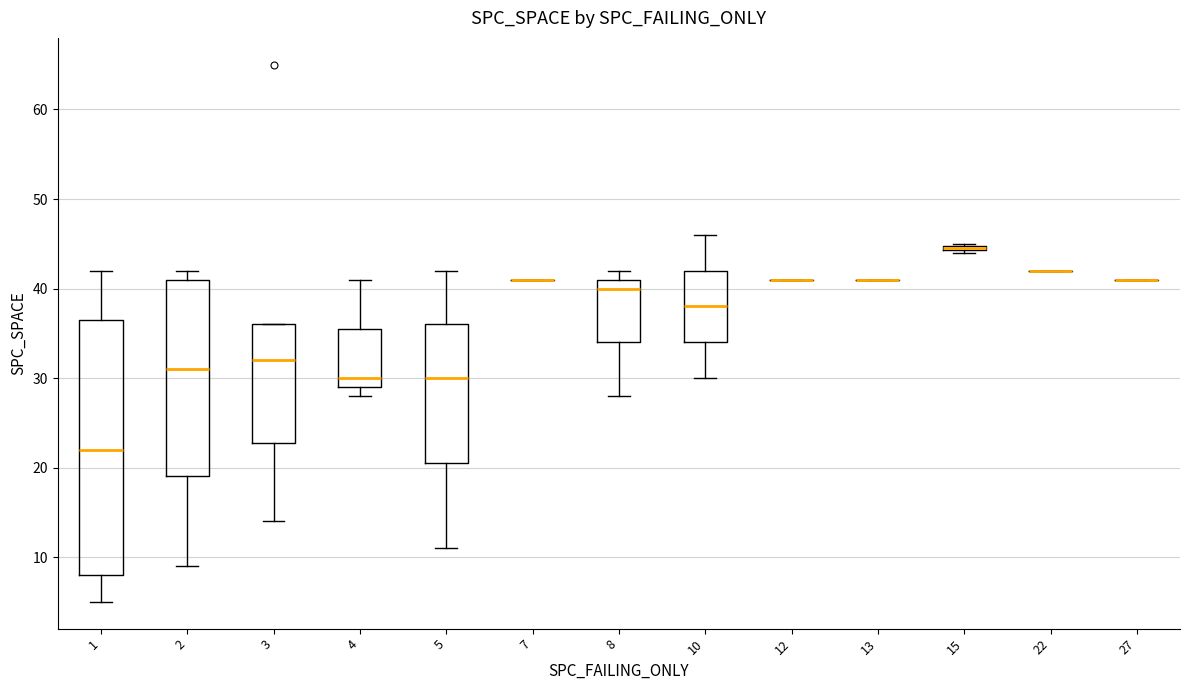

Comparing the boxes themselves (not the whiskers), which one is the tallest?

1